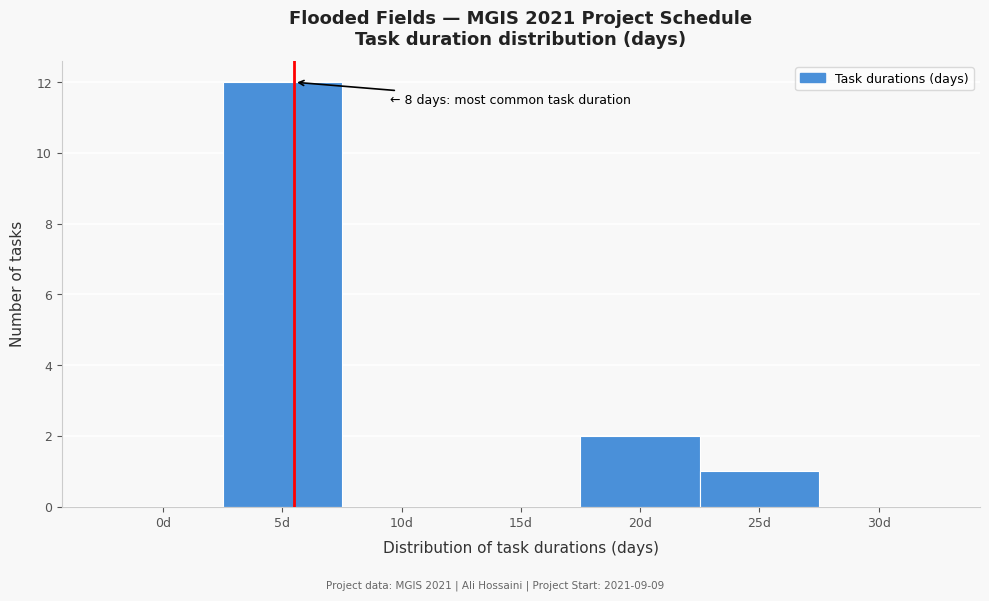

Reading left to right, what are all the values shown in this chart?

0d=0	5d=12	10d=0	15d=0	20d=2	25d=1	30d=0